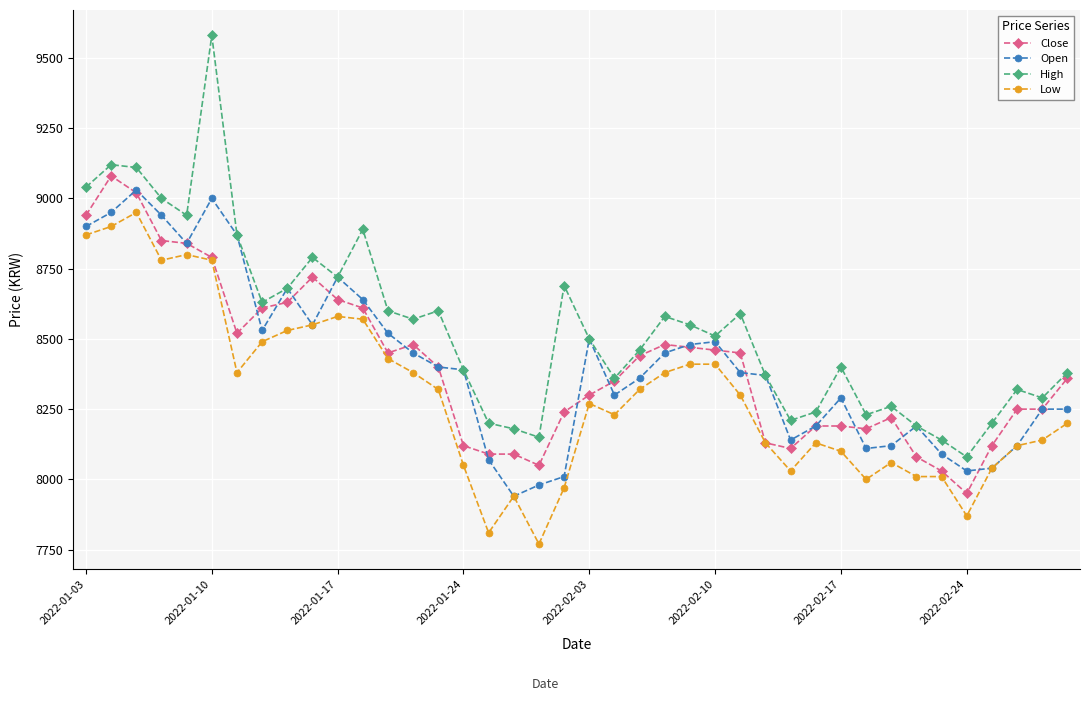

True or false: Low and High intersect in this chart.

False